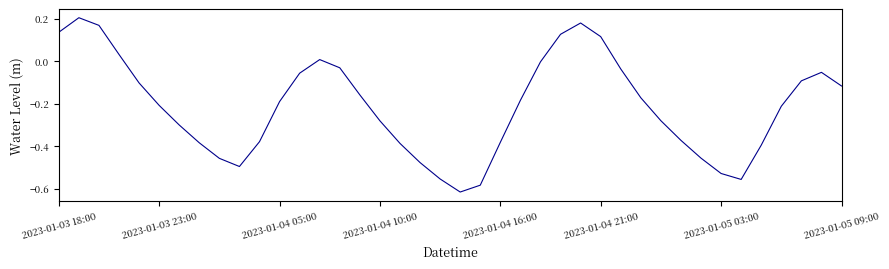

Does the chart display data point markers on the line(s)?

No